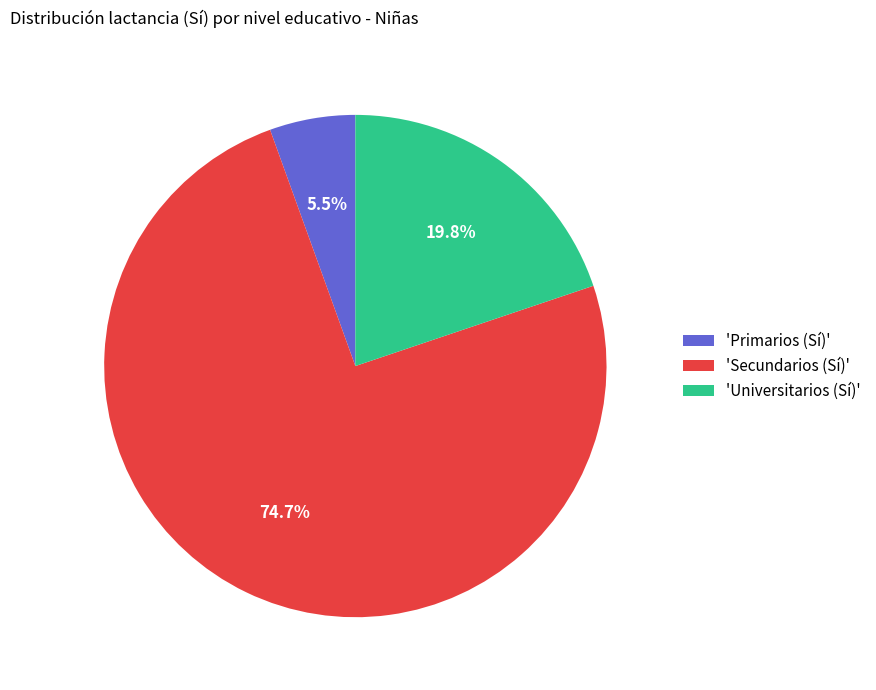

Is there a majority slice in this chart?

Yes